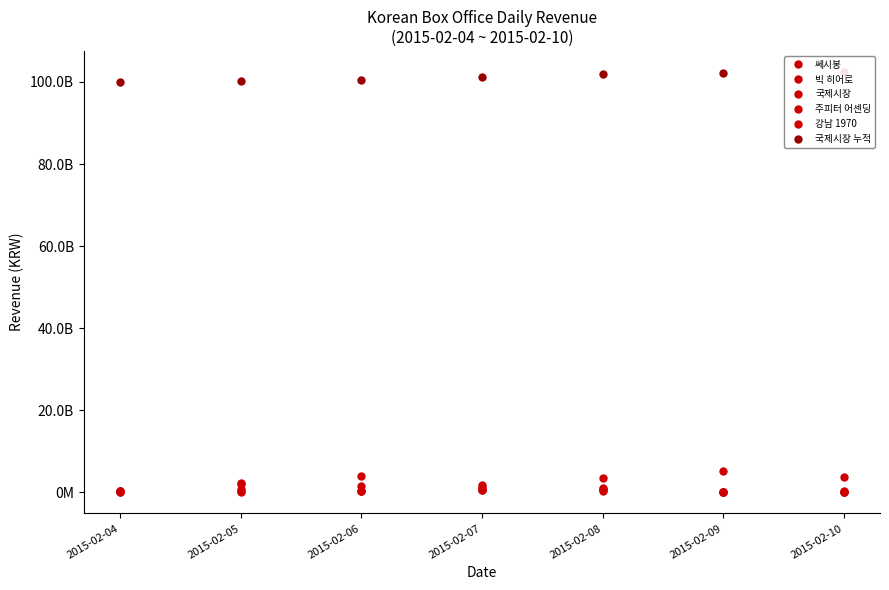

How many values in the 국제시장 series exceed 293632800?

3